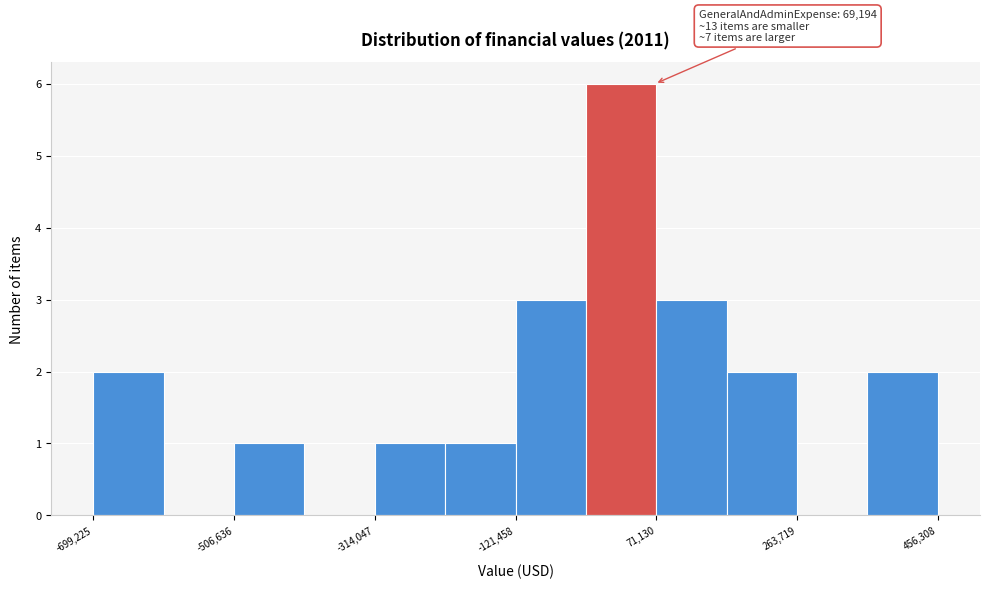

Which range on the x-axis has the tallest bar?

-20000 to 80000